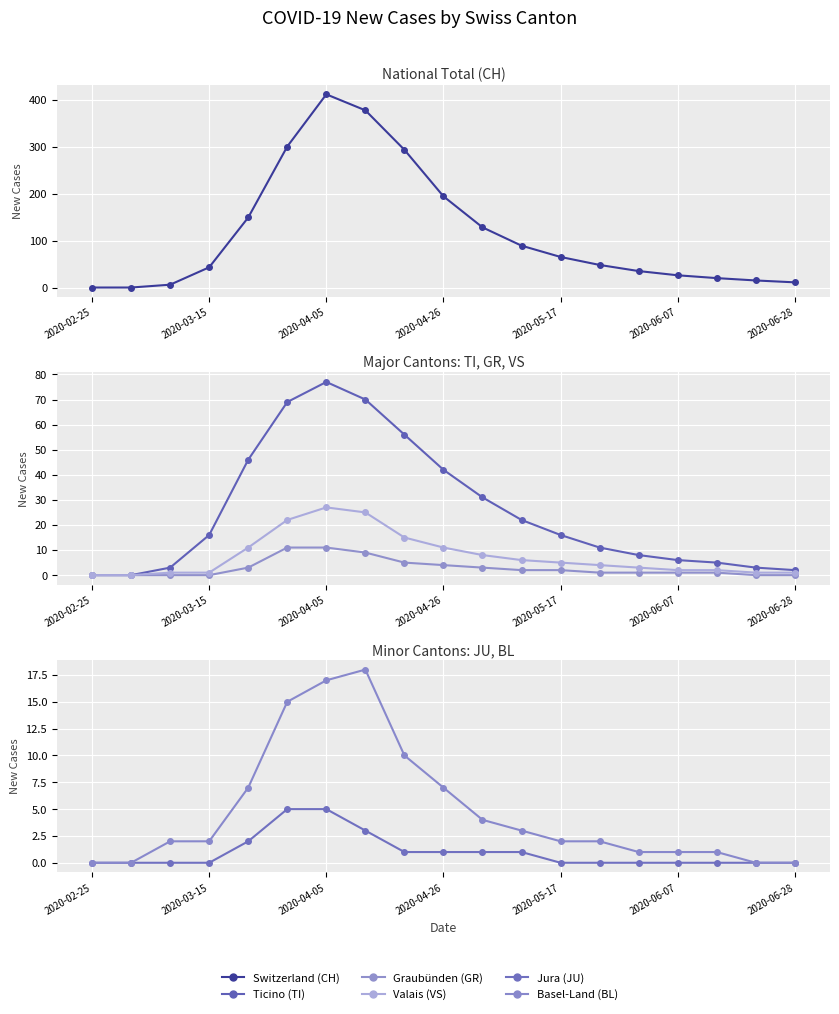

Count the number of categories in the chart.

19